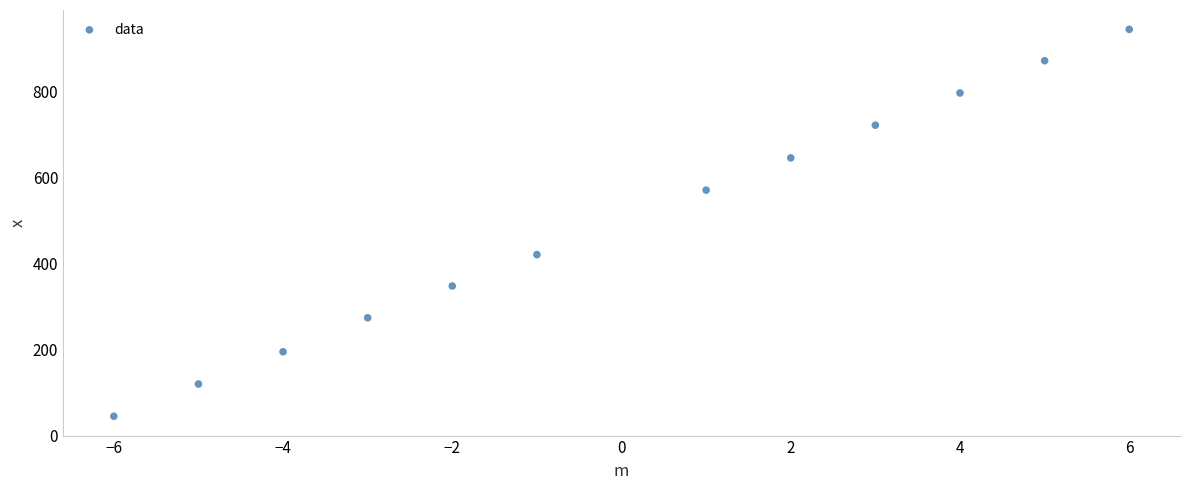

What is the range of X values (max minus min)?

12.0